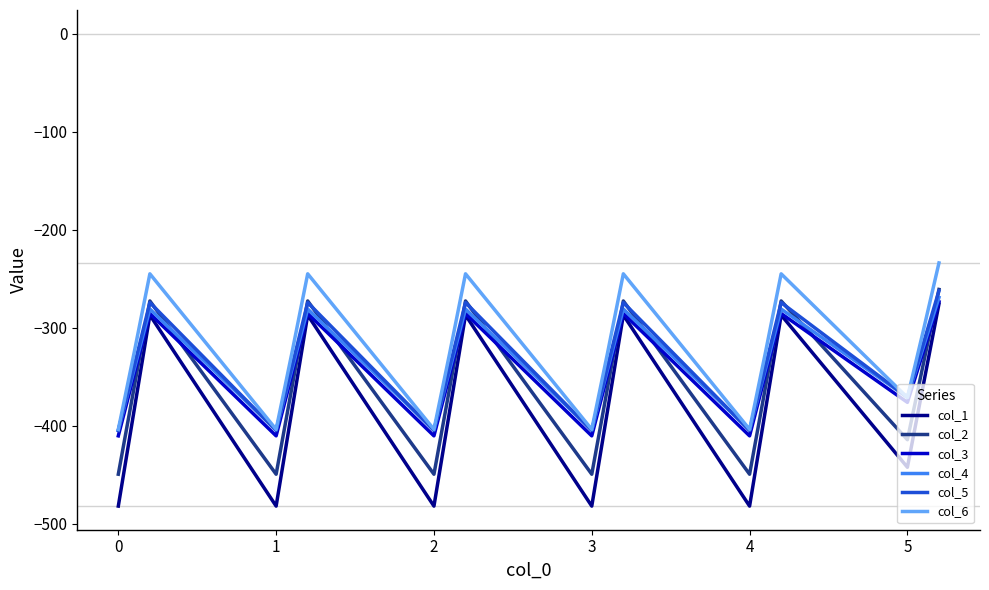

True or false: col_1 and col_6 cross at least once.

False